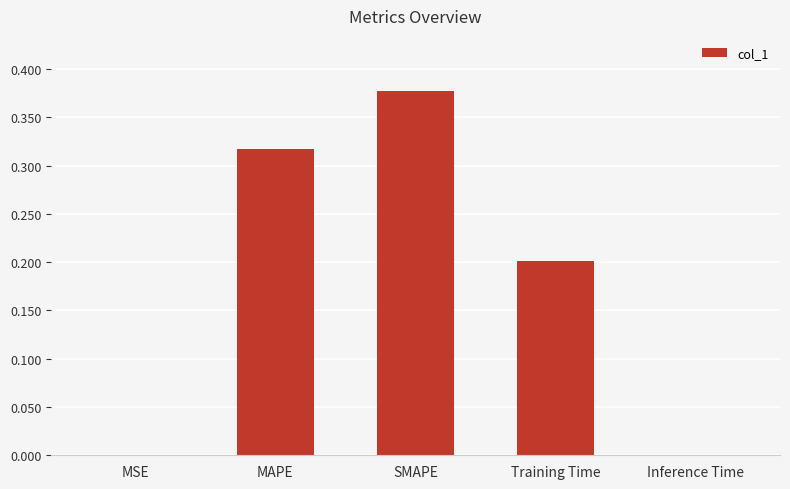

Between Inference Time and MAPE, which is larger?

MAPE